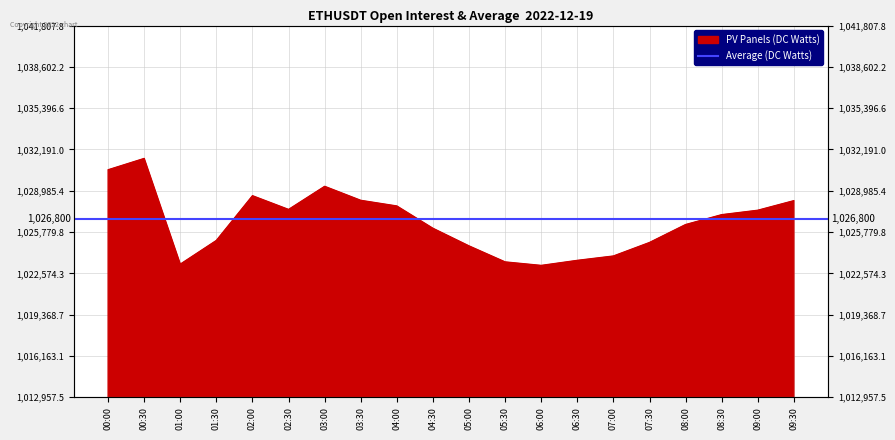

Which has a higher value, 01:00 or 06:00?

01:00